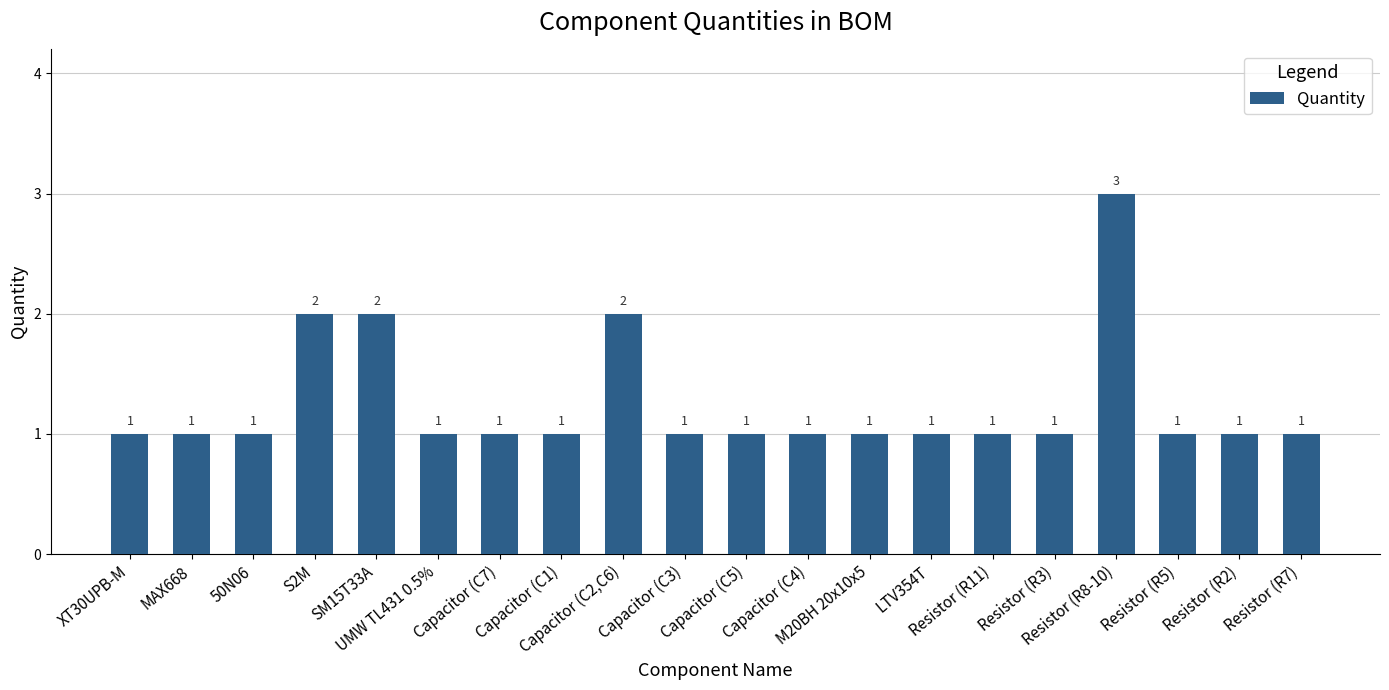

The chart shows a value of 1 at Capacitor (C4). True or false?

True